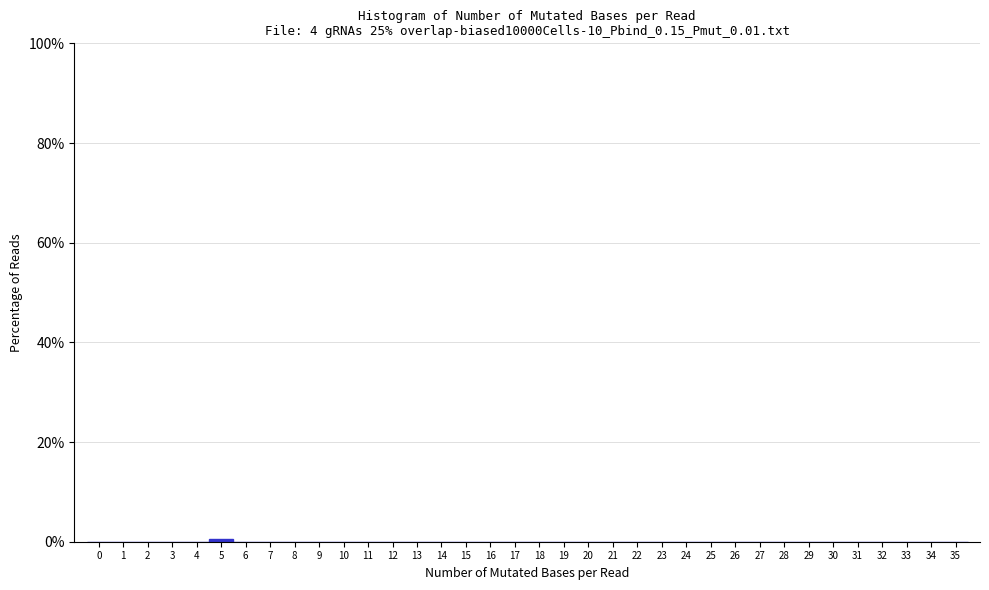

Reading left to right, list every bar in this chart as the range it spans on the x-axis followed by its height. The values are not printed on the chart, so give them approximately, as read against the axis.

-0.5 to 0.5: 0
0.5 to 1.5: 0
1.5 to 2.5: 0
2.5 to 3.5: 0
3.5 to 4.5: 0
4.5 to 5.5: under 2
5.5 to 6.5: 0
6.5 to 7.5: 0
7.5 to 8.5: 0
8.5 to 9.5: 0
9.5 to 10.5: 0
10.5 to 11.5: 0
11.5 to 12.5: 0
12.5 to 13.5: 0
13.5 to 14.5: 0
14.5 to 15.5: 0
15.5 to 16.5: 0
16.5 to 17.5: 0
17.5 to 18.5: 0
18.5 to 19.5: 0
19.5 to 20.5: 0
20.5 to 21.5: 0
21.5 to 22.5: 0
22.5 to 23.5: 0
23.5 to 24.5: 0
24.5 to 25.5: 0
25.5 to 26.5: 0
26.5 to 27.5: 0
27.5 to 28.5: 0
28.5 to 29.5: 0
29.5 to 30.5: 0
30.5 to 31.5: 0
31.5 to 32.5: 0
32.5 to 33.5: 0
33.5 to 34.5: 0
34.5 to 35.5: 0